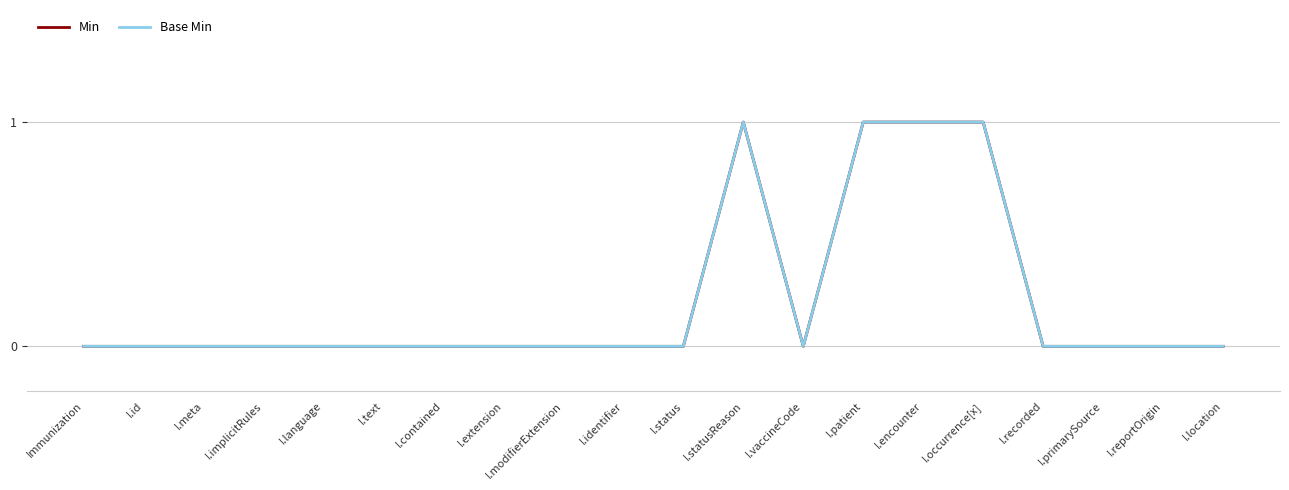

Reading left to right, list all the values displayed in this chart.

Min: Immunization=0	I.id=0	I.meta=0	I.implicitRules=0	I.language=0	I.text=0	I.contained=0	I.extension=0	I.modifierExtension=0	I.identifier=0	I.status=0	I.statusReason=1	I.vaccineCode=0	I.patient=1	I.encounter=1	I.occurrence[x]=1	I.recorded=0	I.primarySource=0	I.reportOrigin=0	I.location=0
Base Min: Immunization=0	I.id=0	I.meta=0	I.implicitRules=0	I.language=0	I.text=0	I.contained=0	I.extension=0	I.modifierExtension=0	I.identifier=0	I.status=0	I.statusReason=1	I.vaccineCode=0	I.patient=1	I.encounter=1	I.occurrence[x]=1	I.recorded=0	I.primarySource=0	I.reportOrigin=0	I.location=0